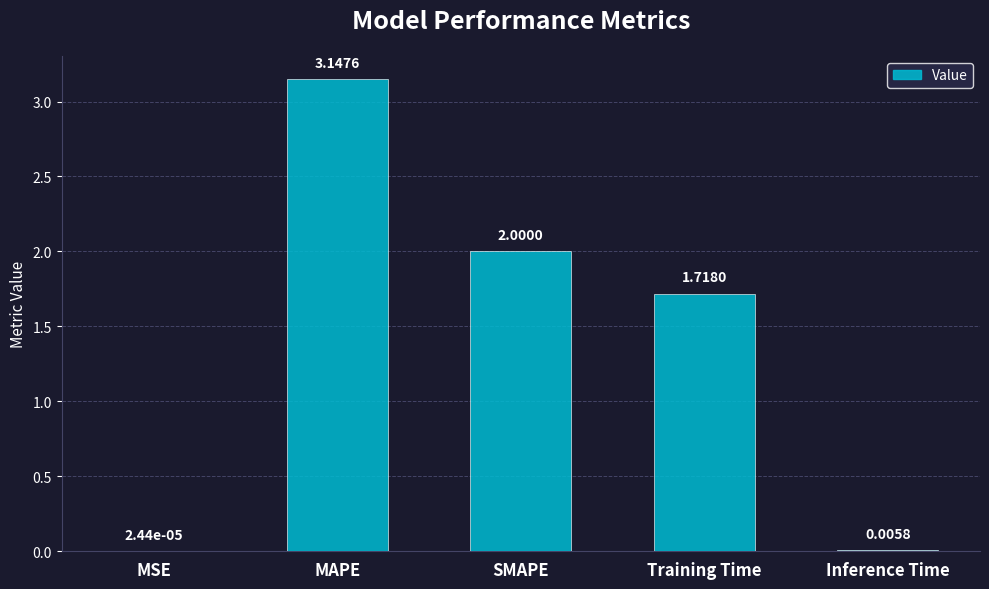

What is the change in value from MSE to MAPE?

+3.1